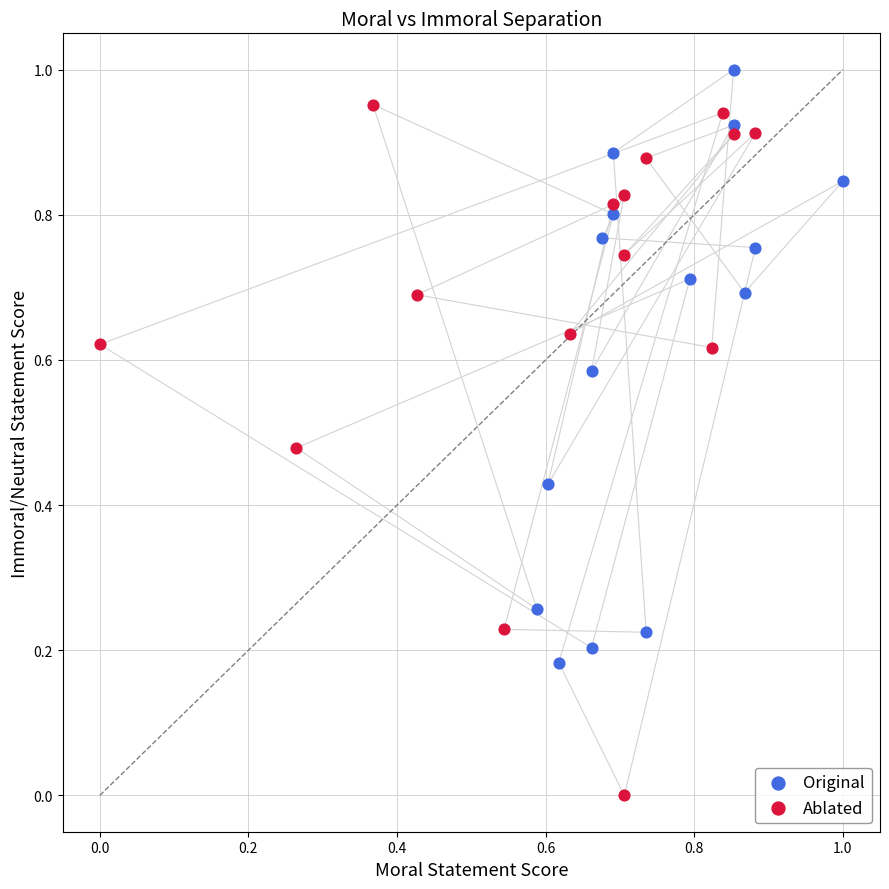

What are all the series names shown in the legend?

Original, Ablated